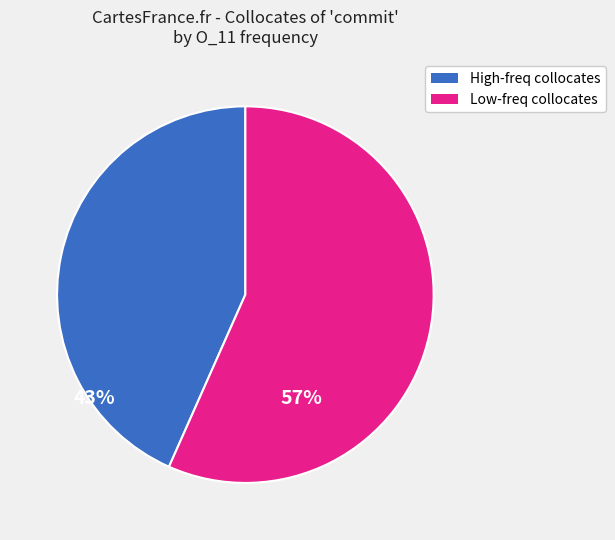

Is there a majority slice in this chart?

Yes